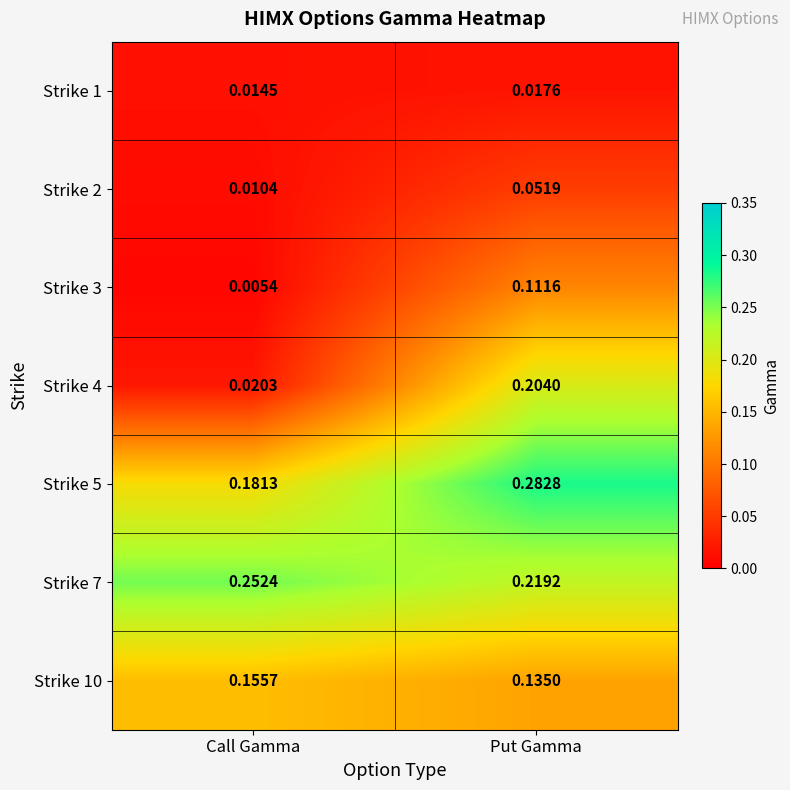

Is the value of Strike 4 at Put Gamma greater than the value of Strike 3 at Put Gamma?

Yes